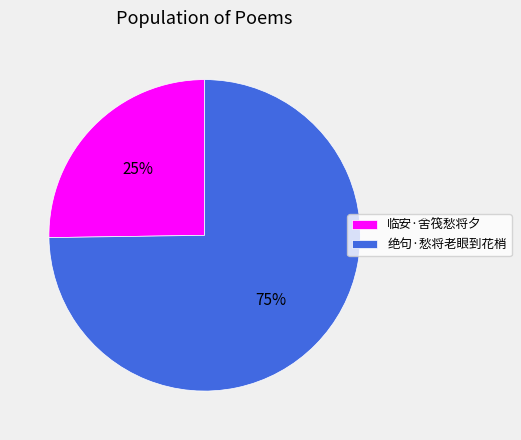

The 绝句·愁将老眼到花梢 slice represents 63% of the pie. True or false?

False